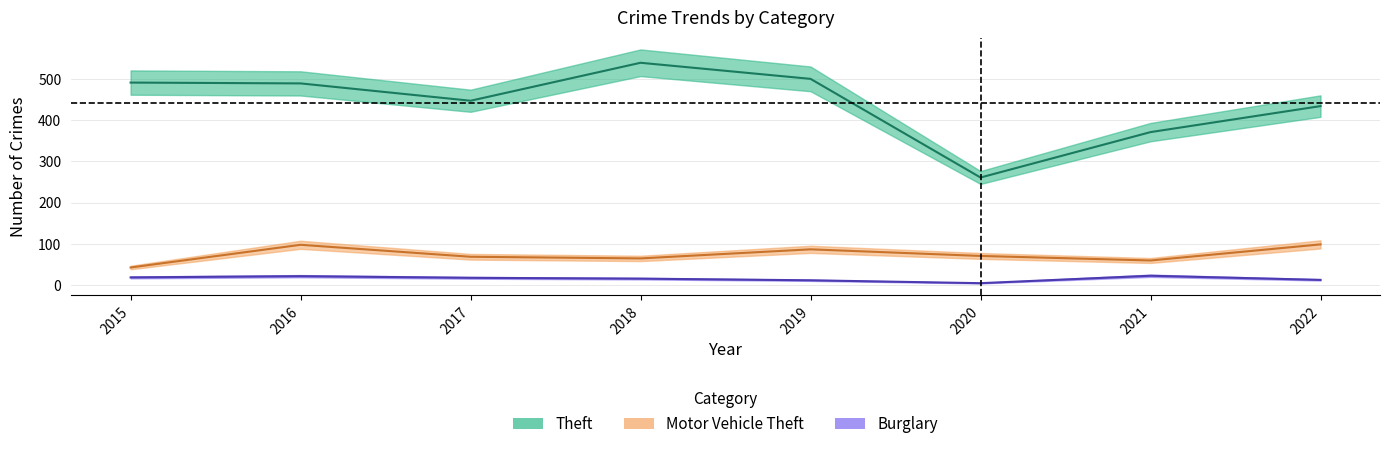

Reading left to right, extract all data points from this chart.

Theft: 2015=491	2016=489	2017=447	2018=539	2019=500	2020=261	2021=371	2022=434
Motor Vehicle Theft: 2015=43	2016=98	2017=69	2018=65	2019=87	2020=71	2021=60	2022=99
Burglary: 2015=19	2016=22	2017=18	2018=16	2019=12	2020=5	2021=23	2022=13